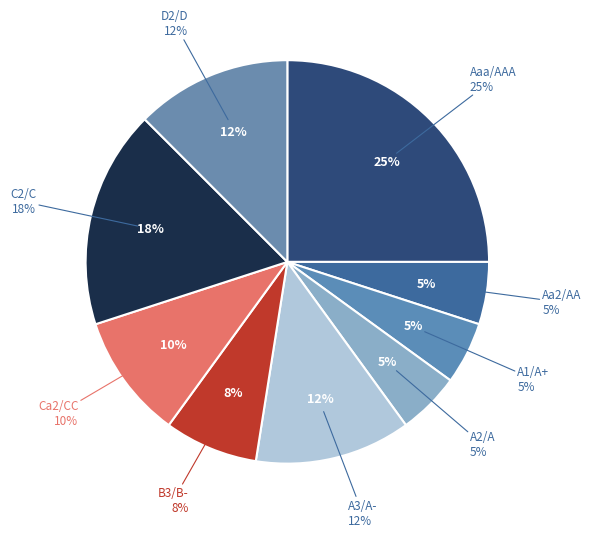

How many segments does this pie chart have?

9